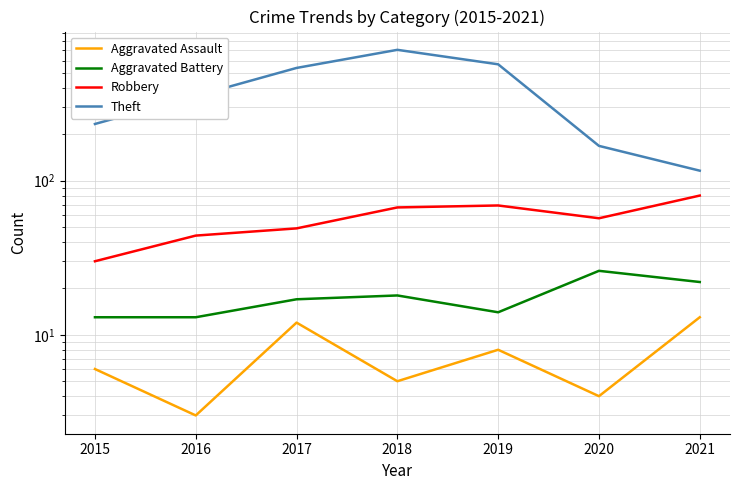

List the labels in order of Aggravated Assault value, largest first.

2021, 2017, 2019, 2015, 2018, 2020, 2016